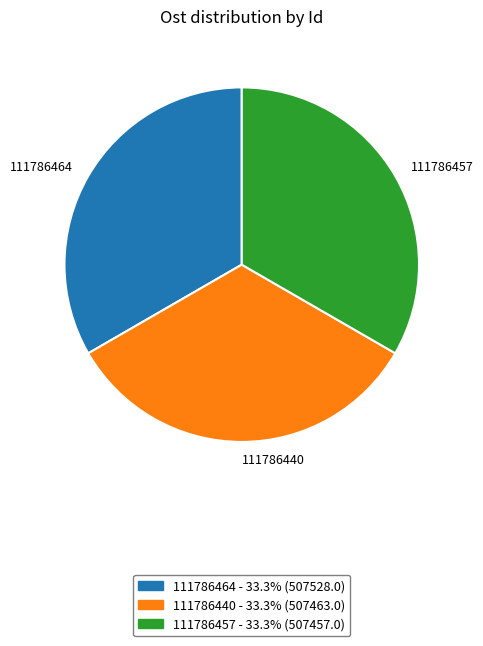

Is there a majority slice in this chart?

No